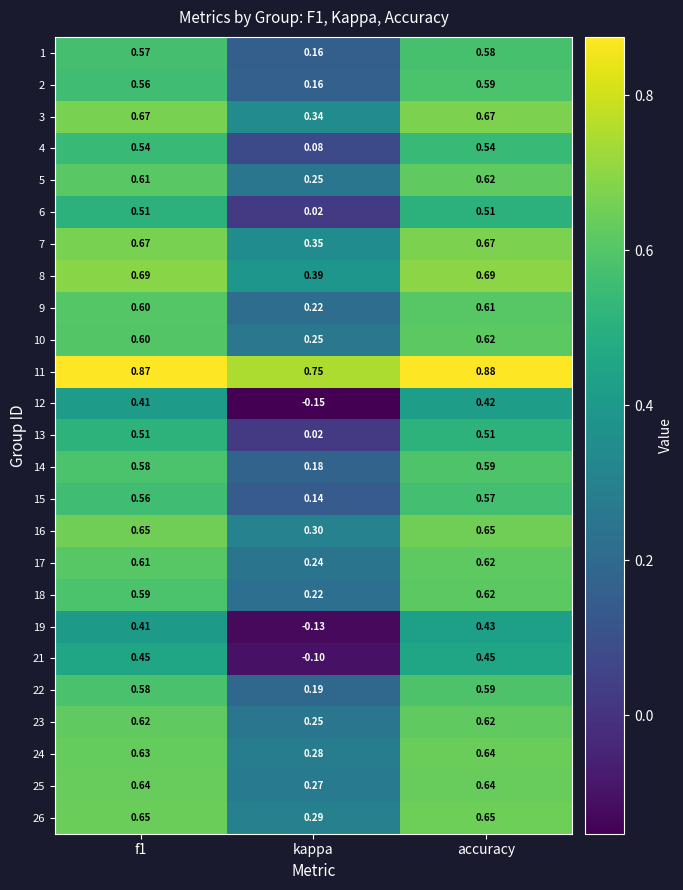

Is the value of 19 at accuracy greater than the value of 10 at kappa?

Yes